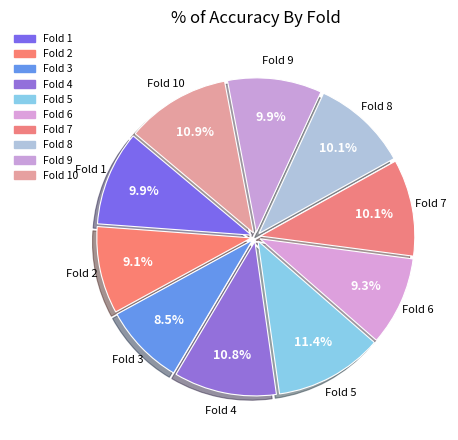

How many slices are in this pie chart?

10